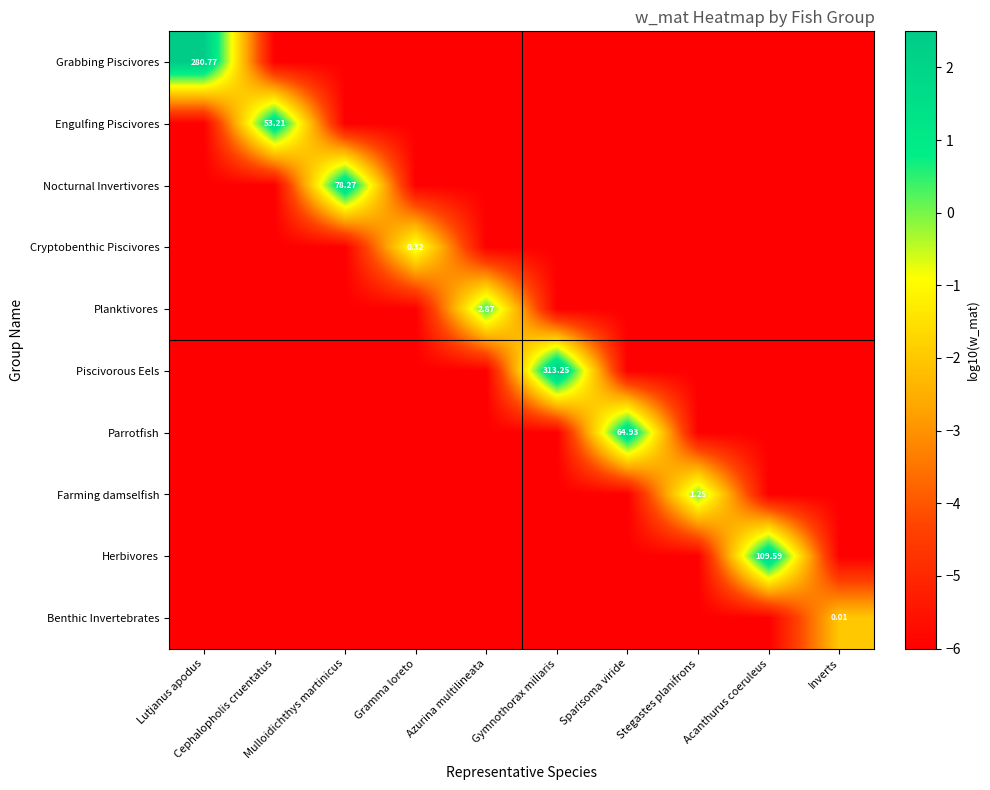

Count the number of data series in this chart.

10